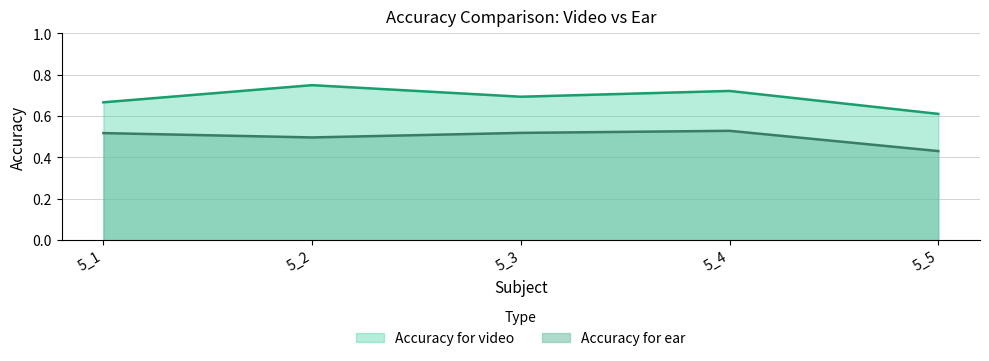

What is the difference between the highest and lowest values at 5_3?

0.2